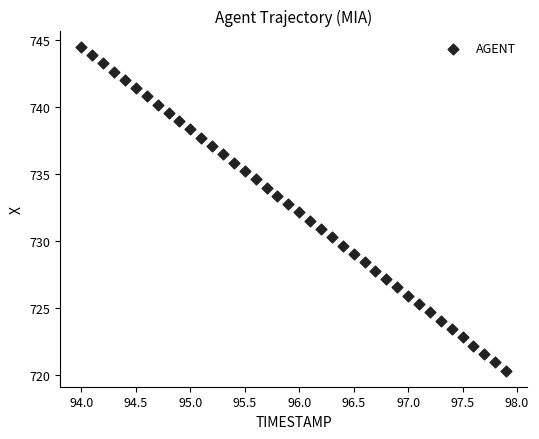

What is the range of Y values (max minus min)?

24.1